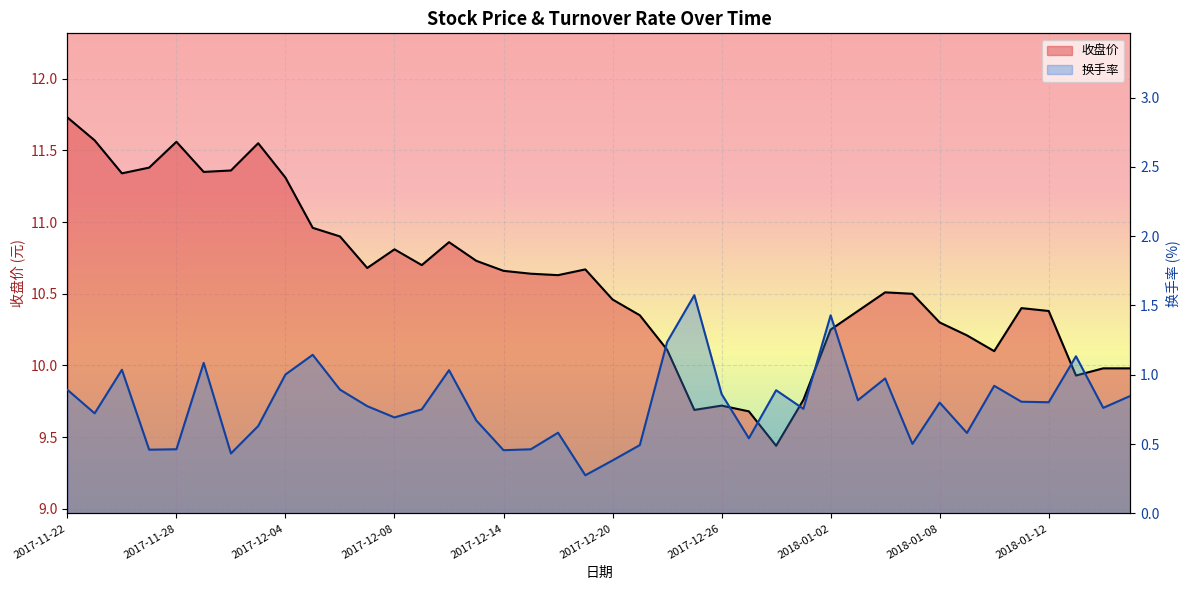

What is the difference between the 收盘价 values at 2018-01-03 and 2018-01-08?

0.1